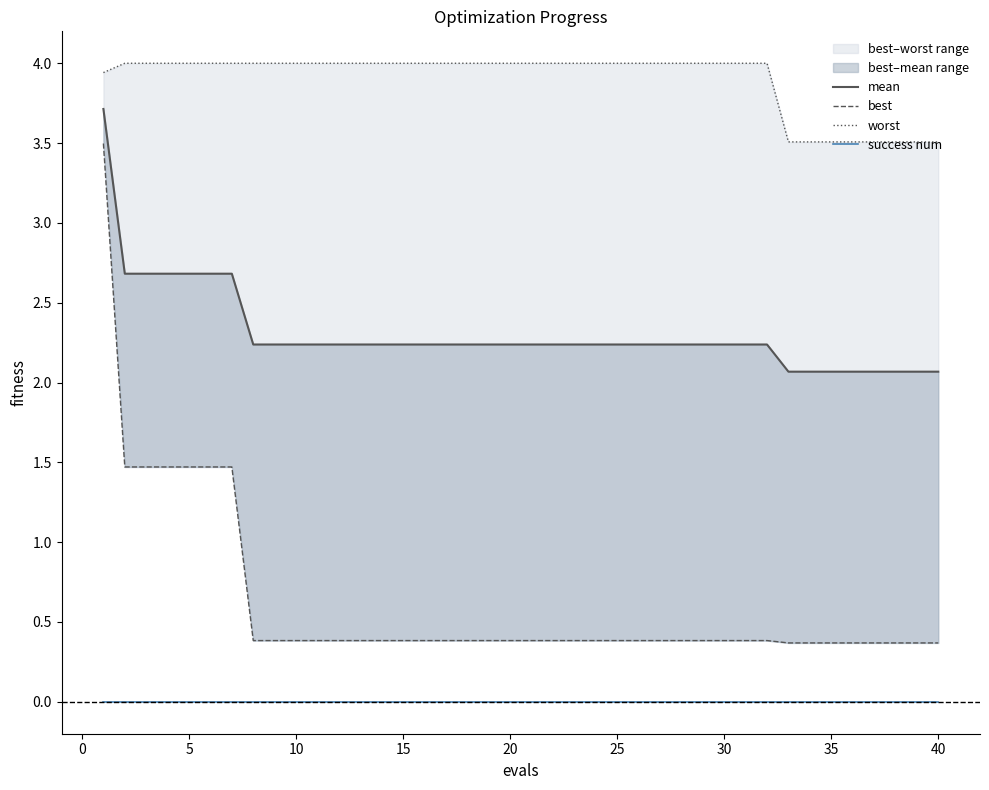

True or false: best has more than 2 interior local peaks.

False